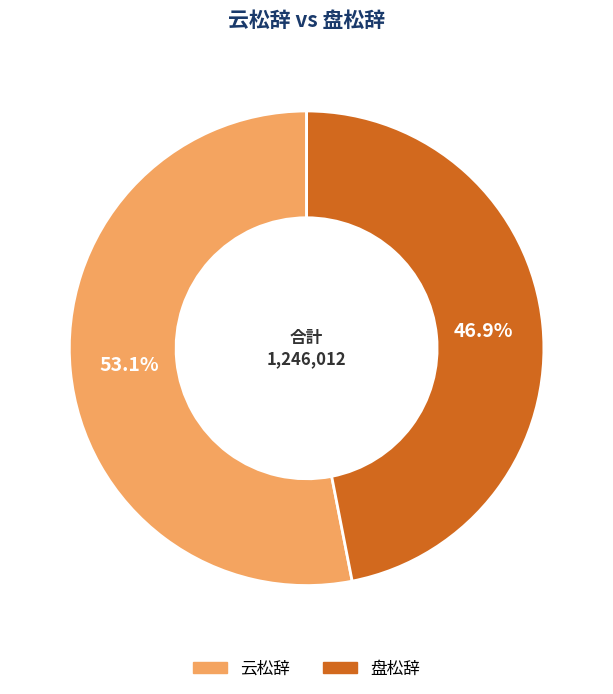

The 盘松辞 slice represents 47% of the pie. True or false?

True